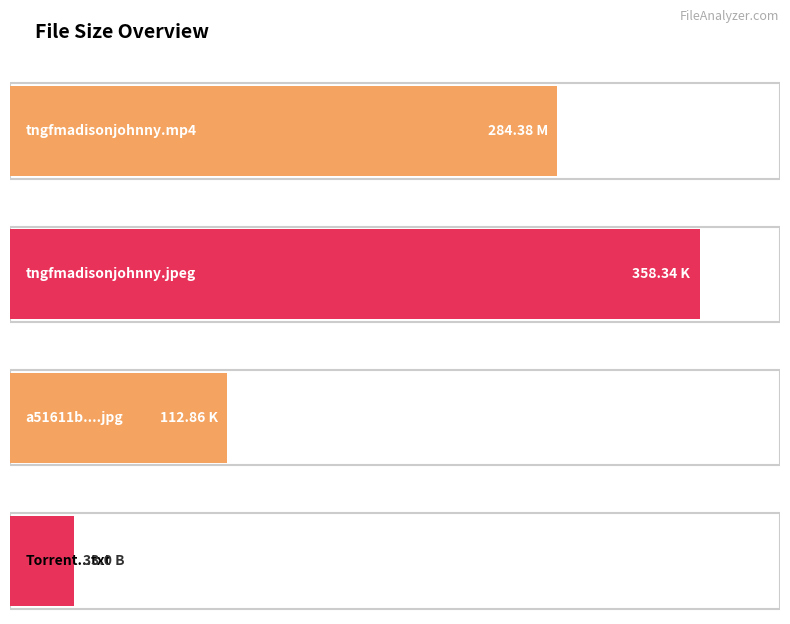

Where does the data first go above 284?

tngfmadisonjohnny.mp4 (M)